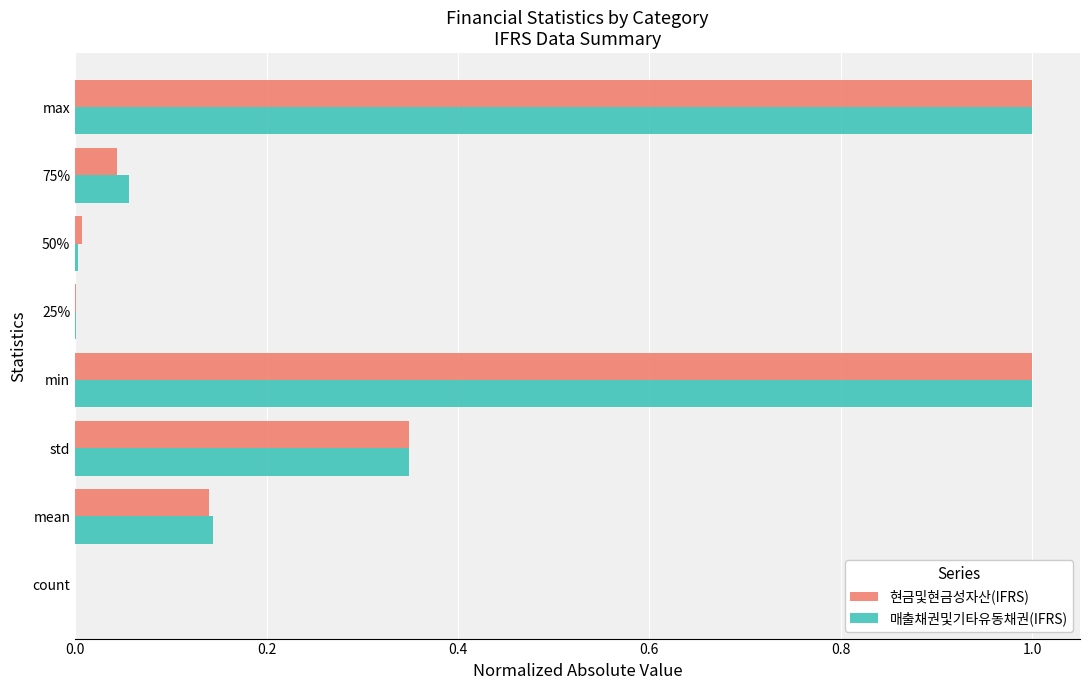

The 매출채권및기타유동채권(IFRS) series shows 1.0 at min. True or false?

True